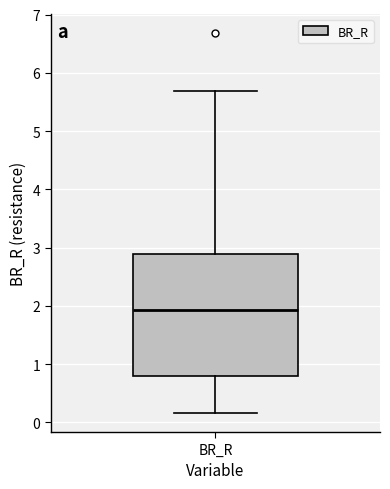

Where is the lower edge of the box for BR_R on the y-axis? The values are not printed on the chart, so give them approximately, as read against the axis.

0.8